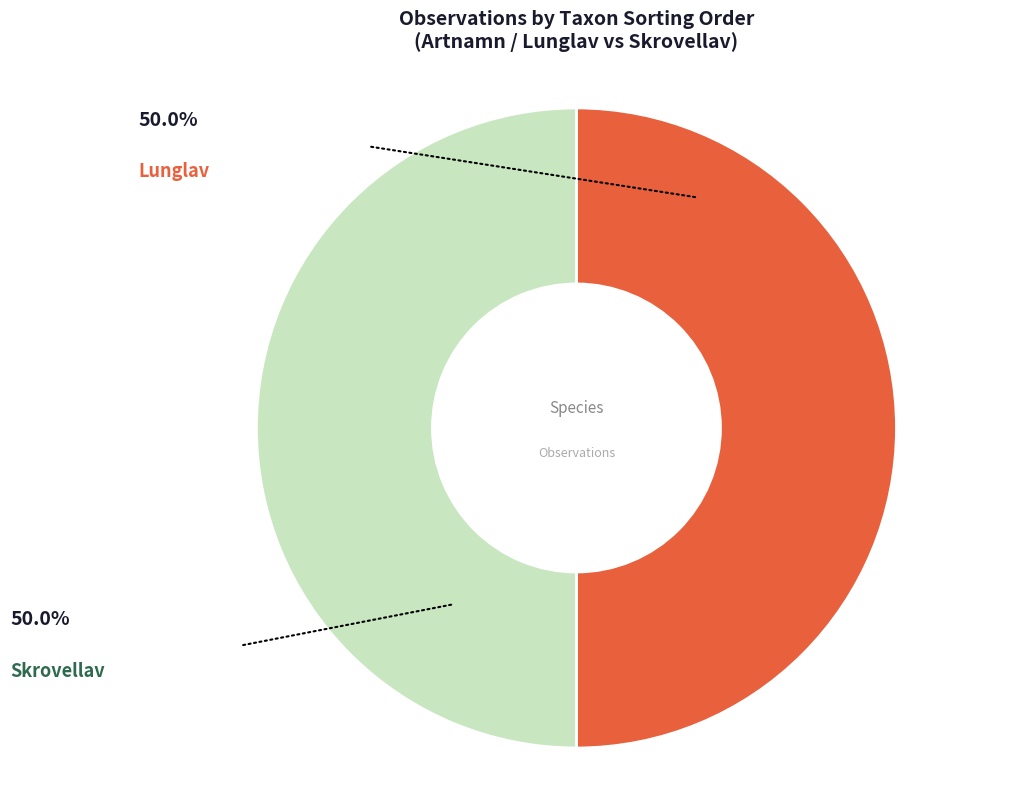

Count the number of slices in the pie.

2